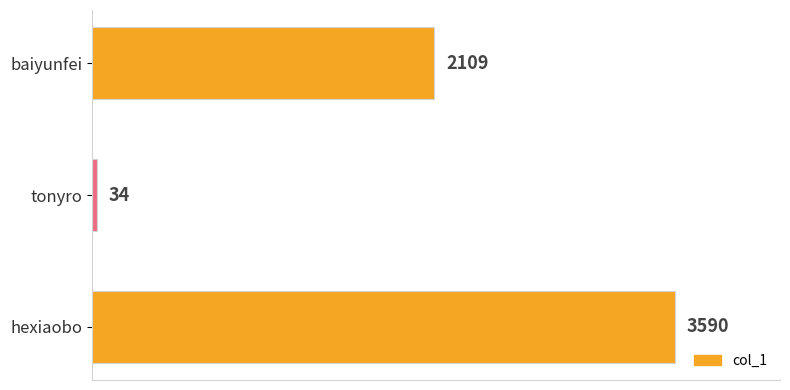

Are the bars horizontal?

Yes